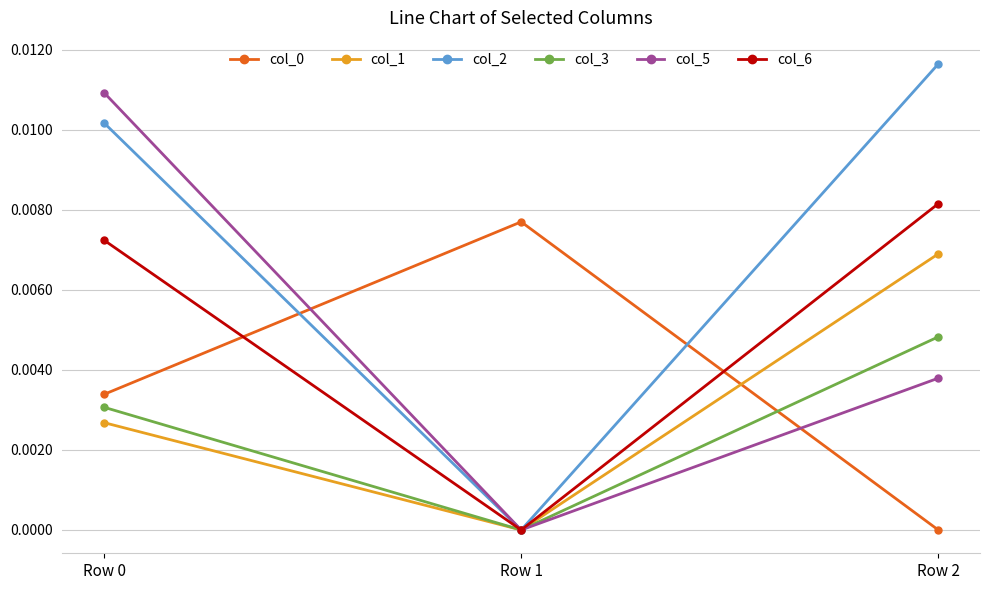

The value of col_0 at Row 2 is -0.0. True or false?

True